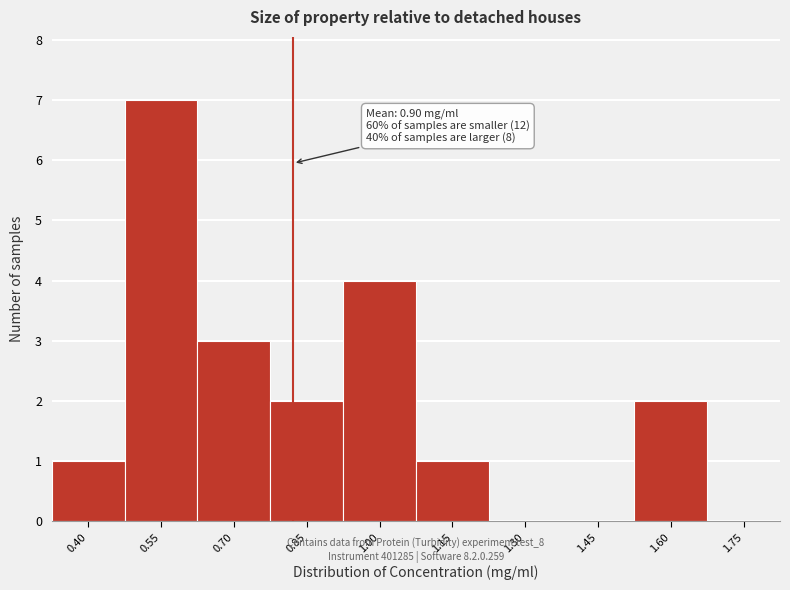

Reading left to right, transcribe all the data shown in this chart.

0.40=1	0.55=7	0.70=3	0.85=2	1.00=4	1.15=1	1.30=0	1.45=0	1.60=2	1.75=0